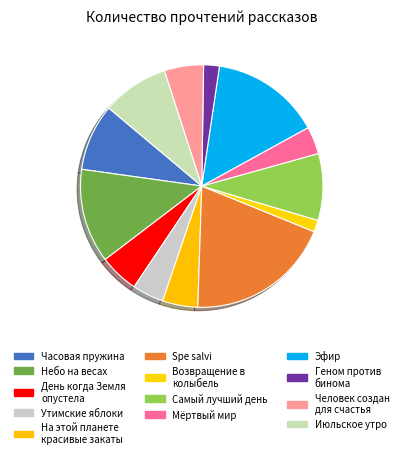

Count the number of slices in the pie.

13